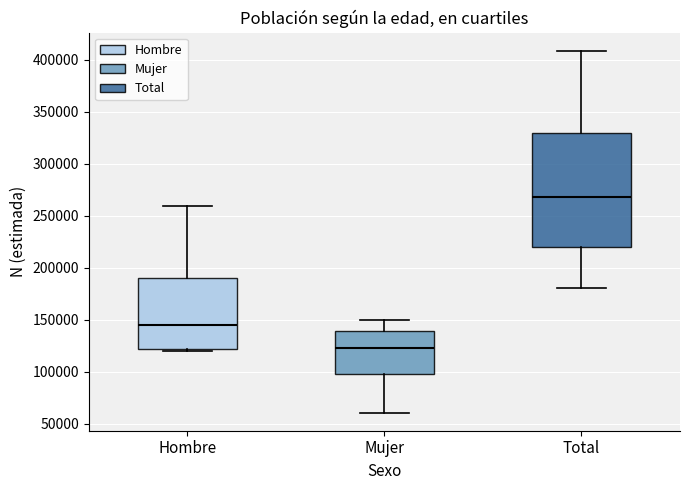

Which box is the tallest, from its lower edge to its upper edge?

Total